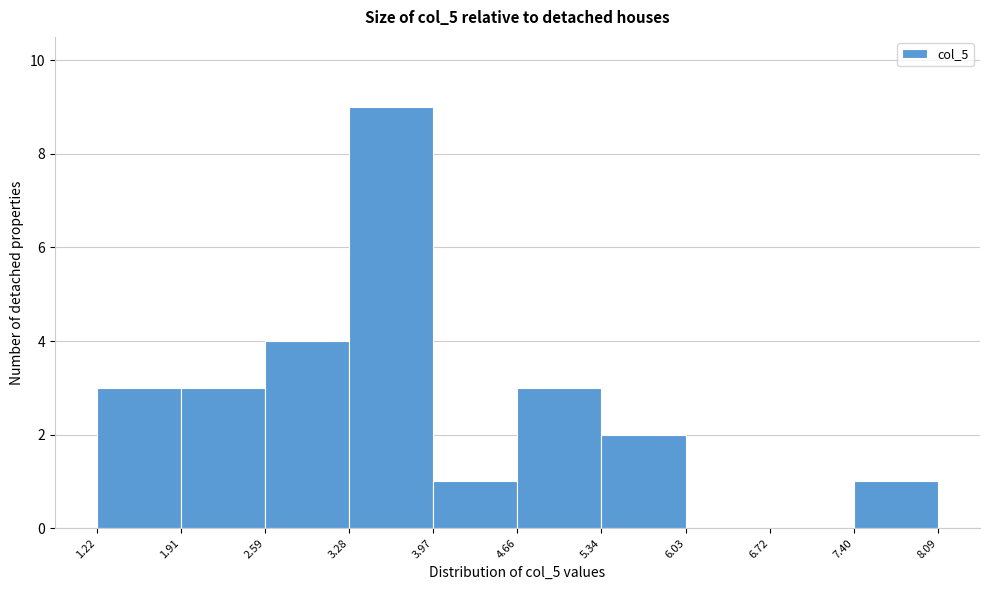

Over which range of the x-axis is the bar tallest?

3.28 to 3.97